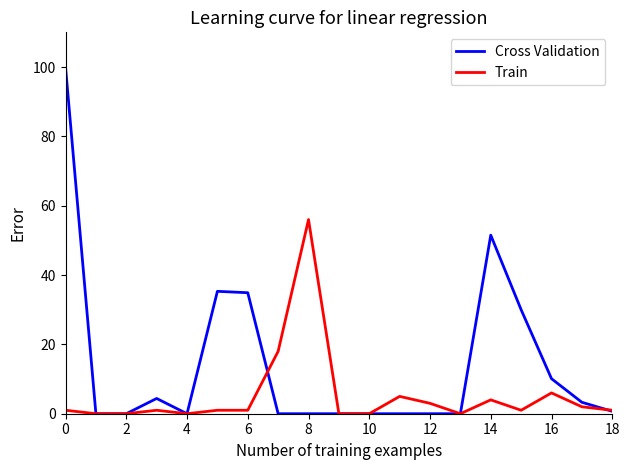

True or false: Train and Cross Validation cross at least once.

True